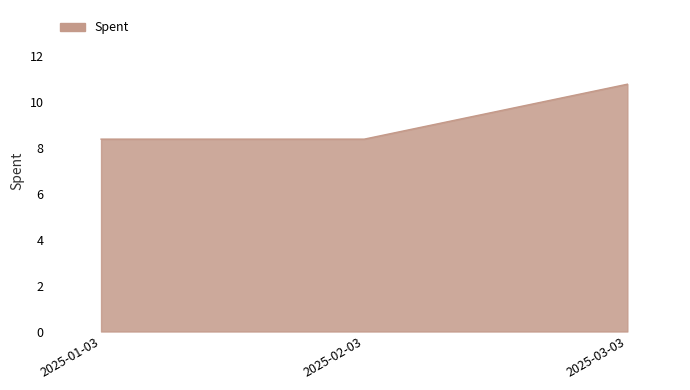

What is the difference between the maximum and minimum values?

2.4